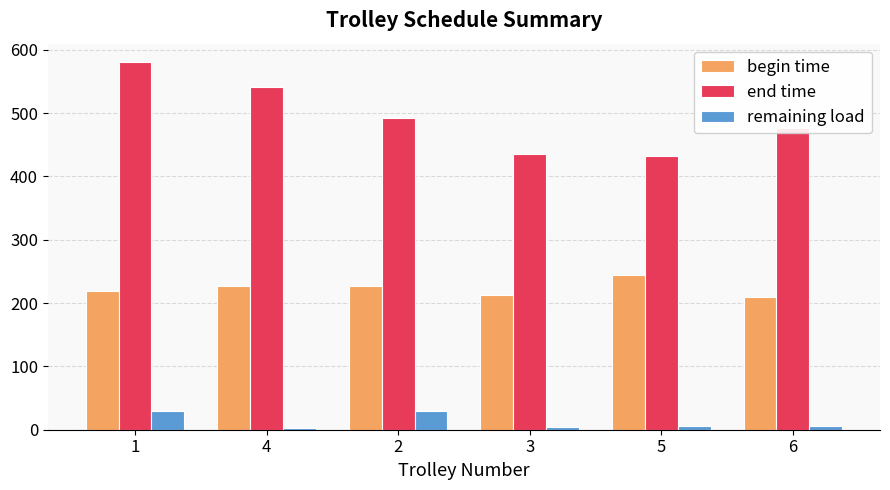

How many categories are shown in the chart?

6